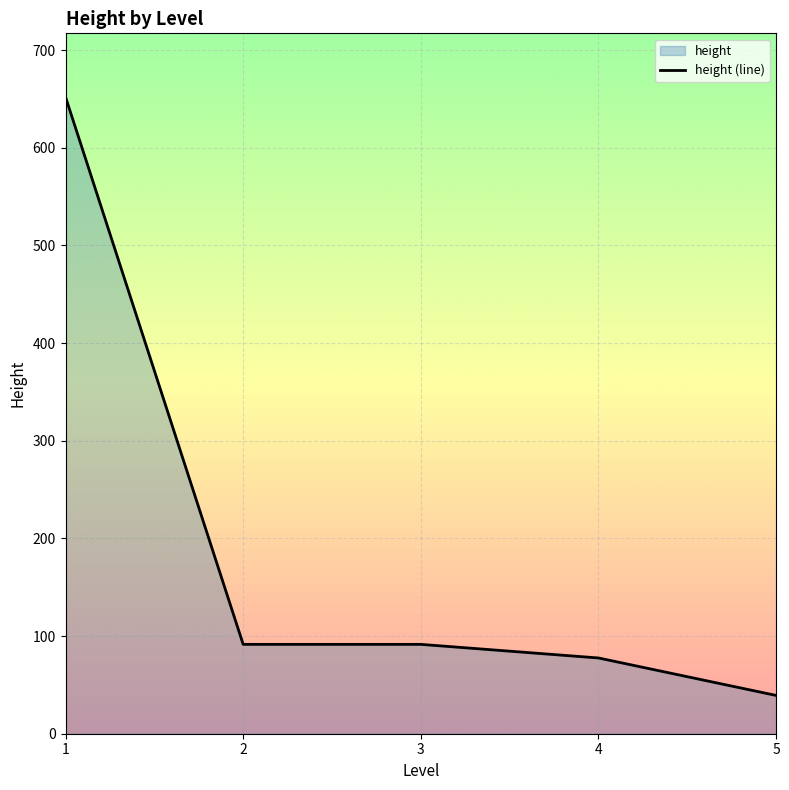

Which label corresponds to the largest value in the chart?

1